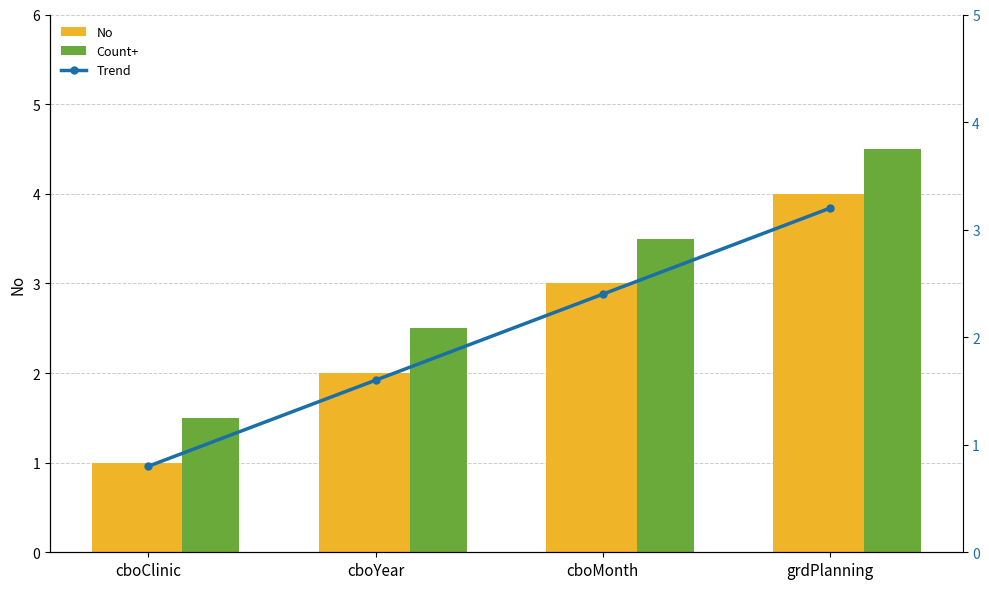

Which category has the highest value in the Count+ series?

grdPlanning